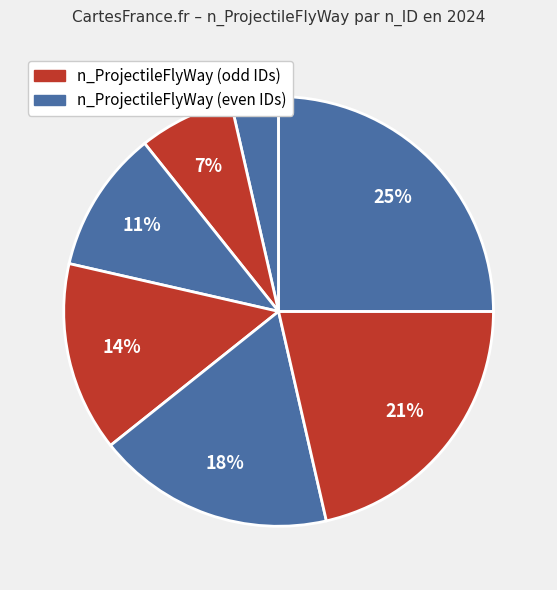

How many segments does this pie chart have?

7